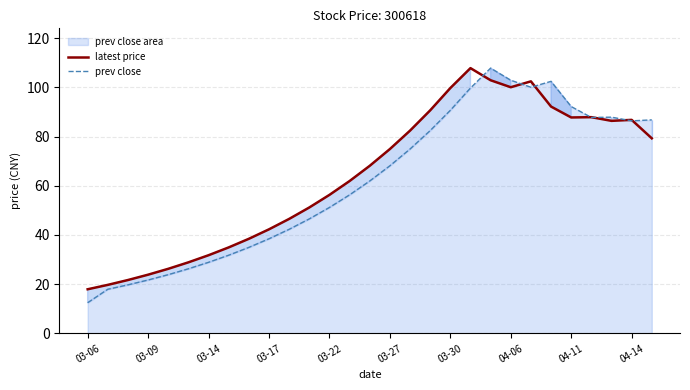

Between which two adjacent categories do latest price and prev close first intersect?

19 and 20